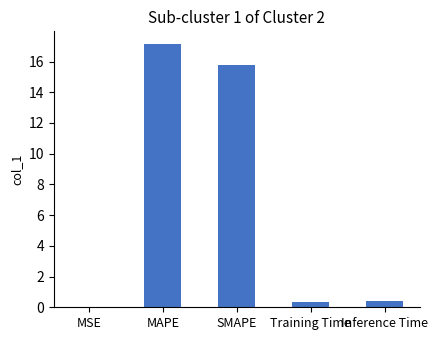

What is the approximate value at Inference Time?

0.4